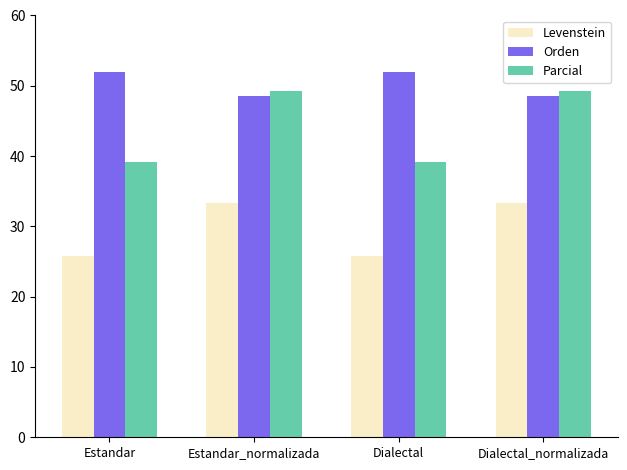

At Dialectal_normalizada, list the series in order from smallest to largest.

Levenstein, Orden, Parcial